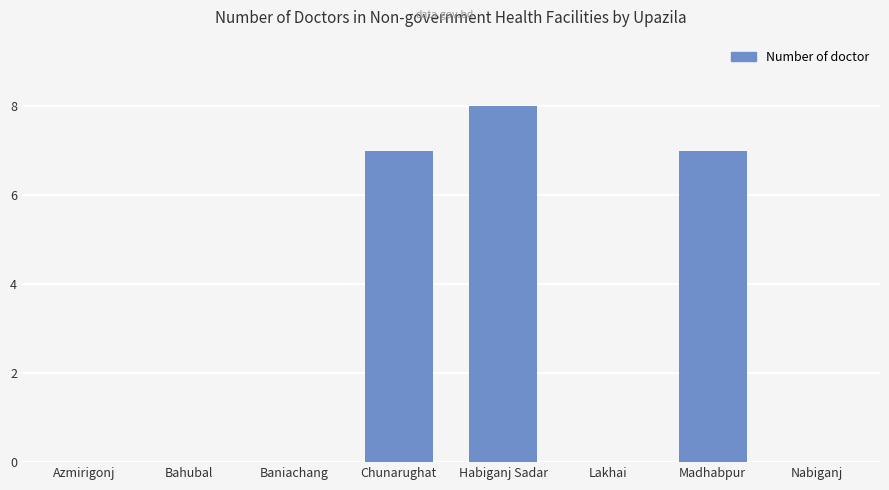

What is the maximum value shown in the chart?

8